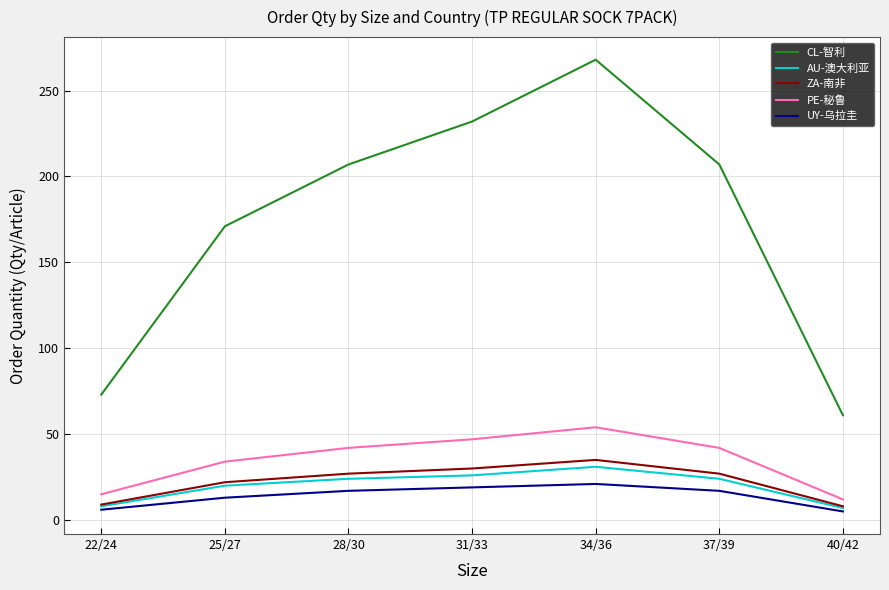

What is the sum of the PE-秘鲁 values at 34/36 and 28/30?

96